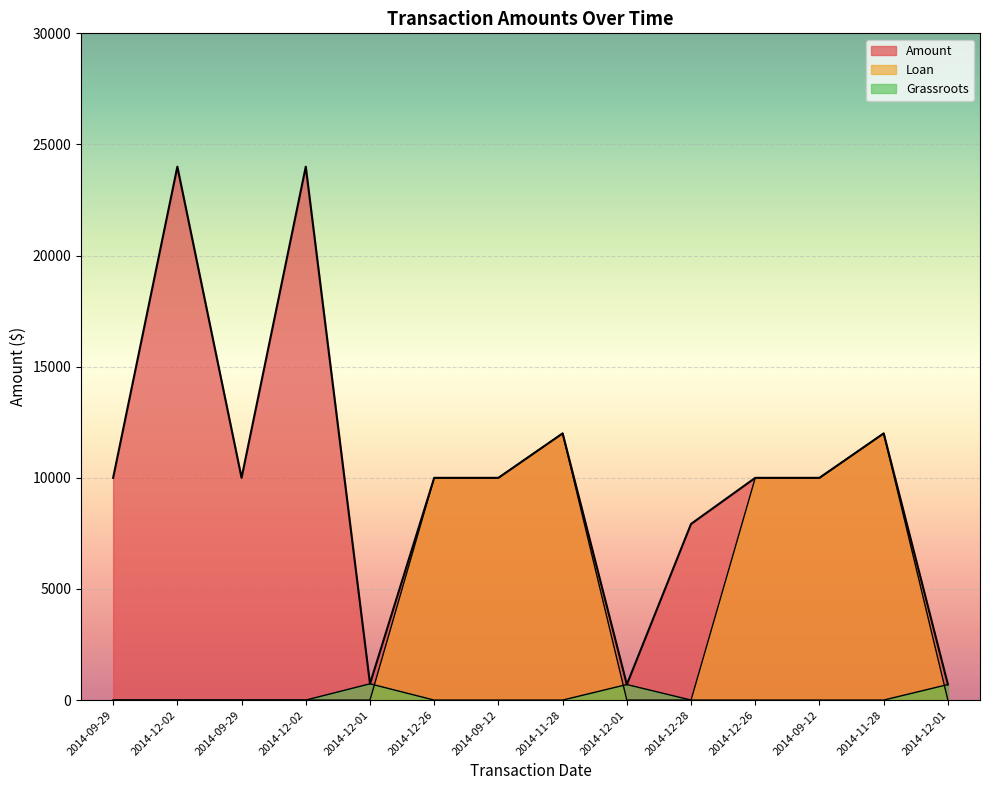

How many values in the Grassroots series exceed 0?

3